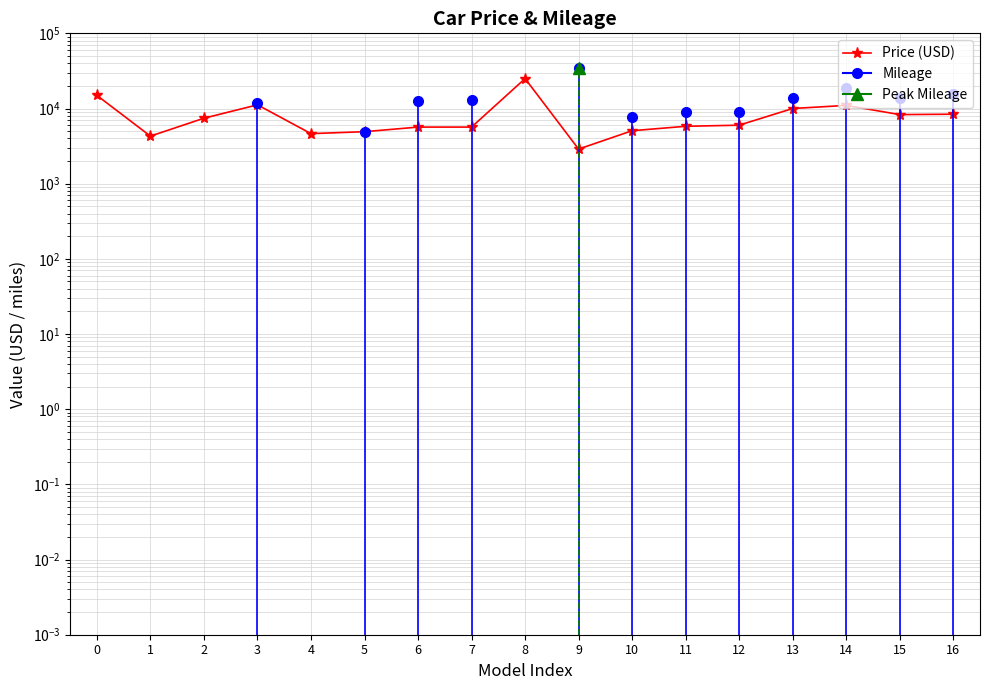

Between 12 and 14, which is larger?

14